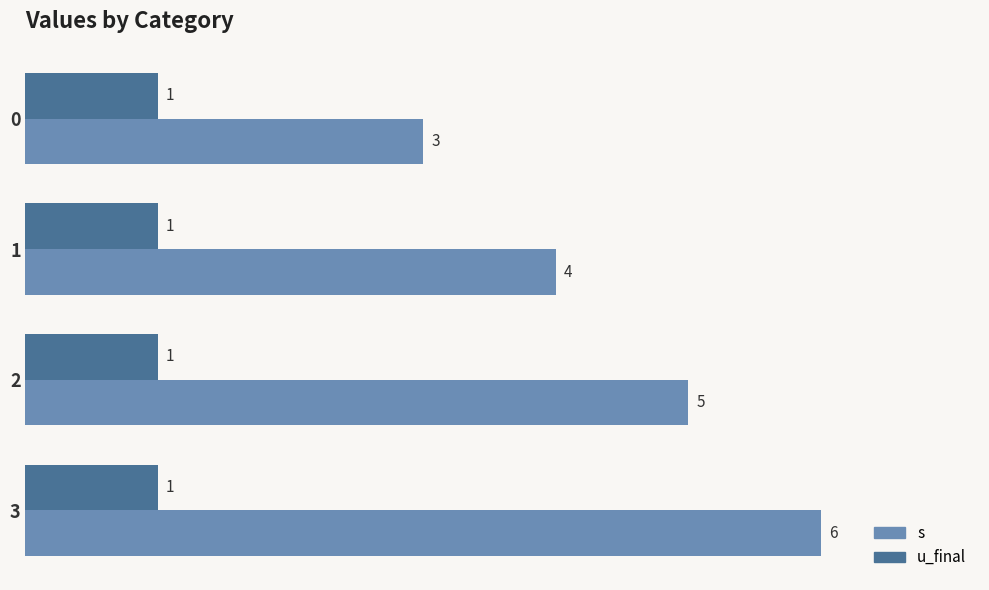

What is the difference between the highest and lowest values at 1?

3